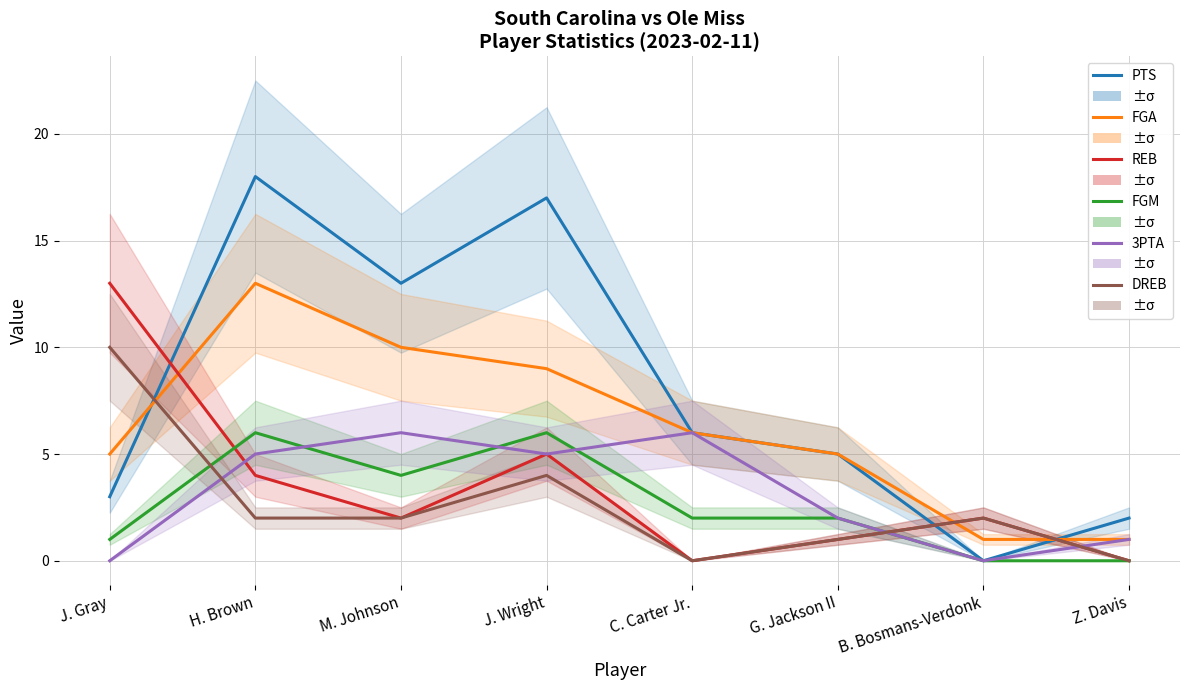

At which label is FGA closest to 7?

C. Carter Jr.